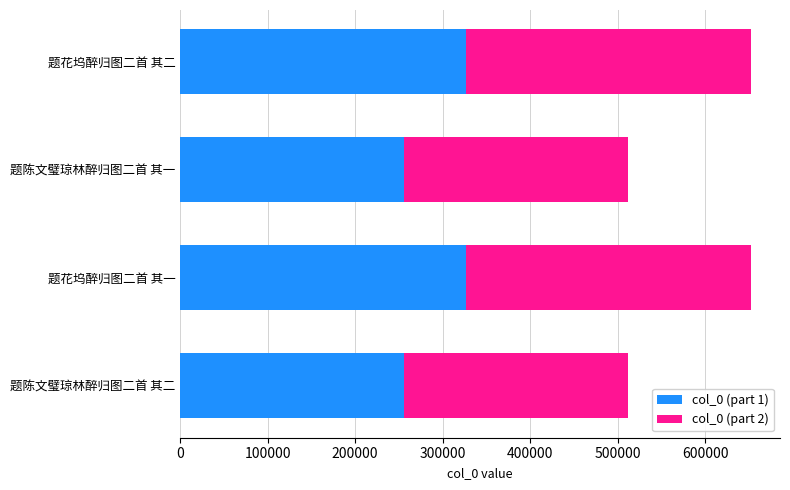

What is the sum of the col_0 (part 1) values at 题花坞醉归图二首 其二 and 题陈文璧琼林醉归图二首 其一?

582428.5